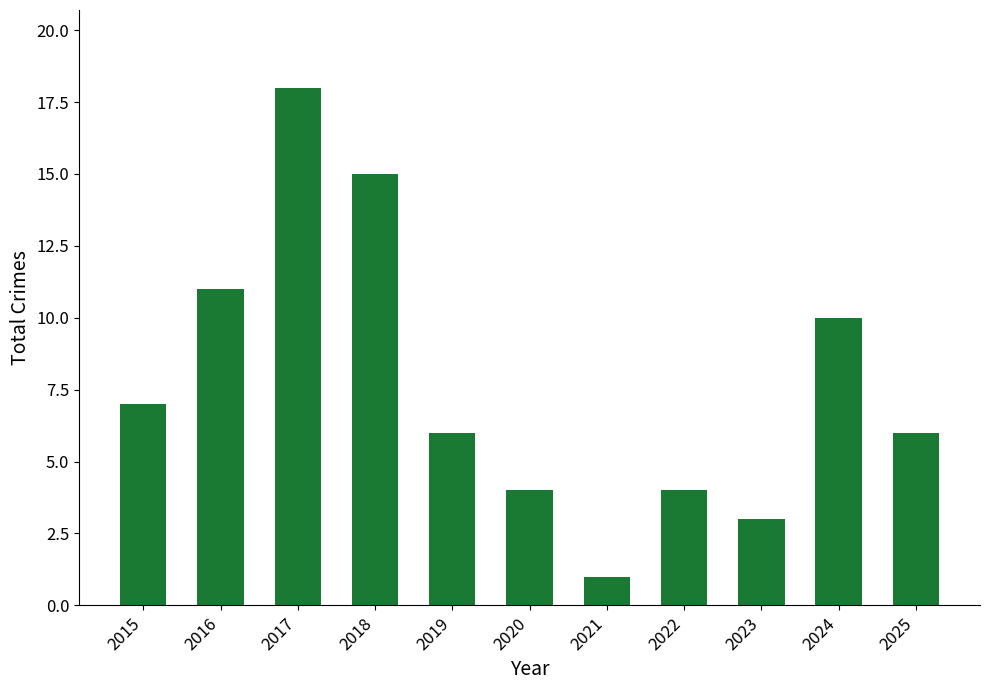

The value at 2016 is 11. True or false?

True